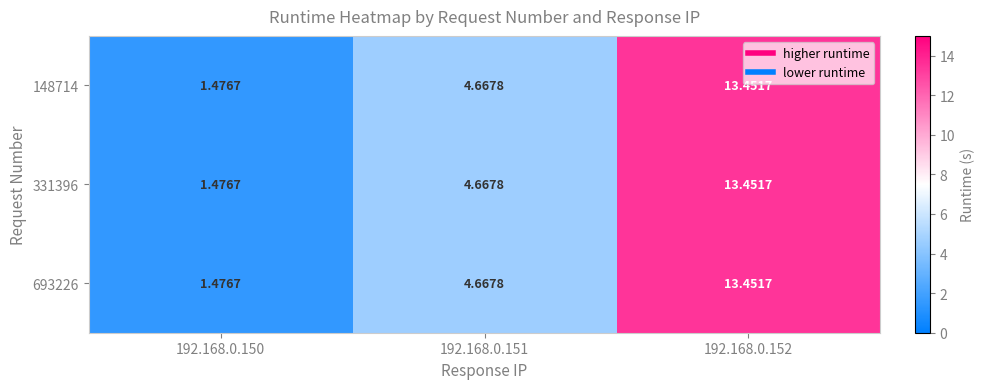

How many values in the 331396 series are below 4?

1